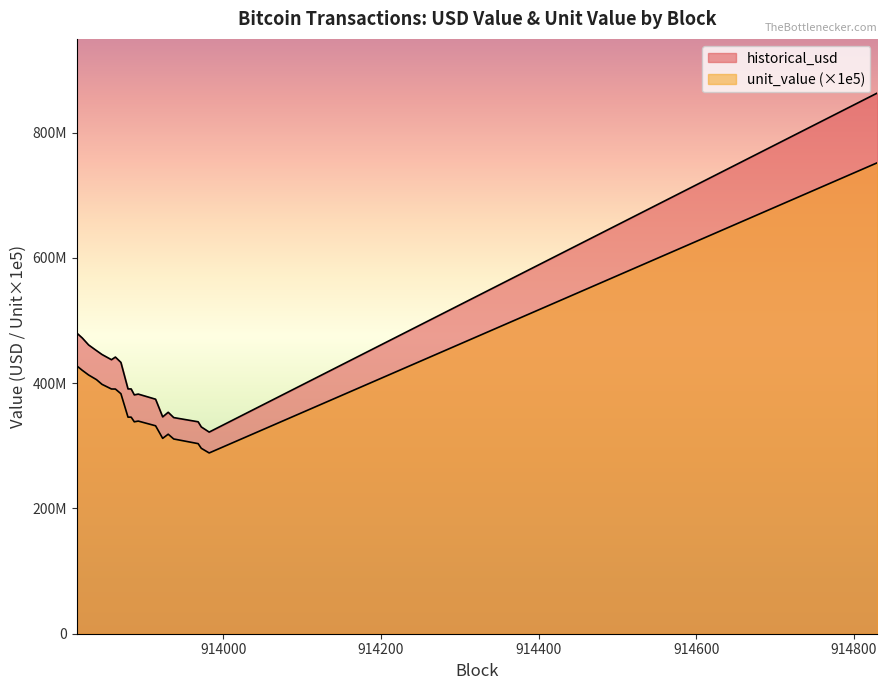

What value does the unit_value series have at 913870?

3831.9